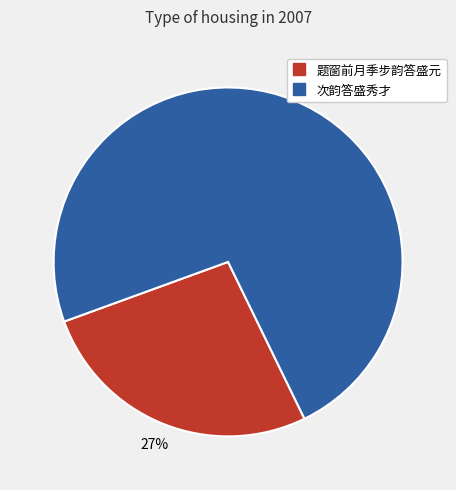

Which has a higher value, 次韵答盛秀才 or 题窗前月季步韵答盛元?

次韵答盛秀才